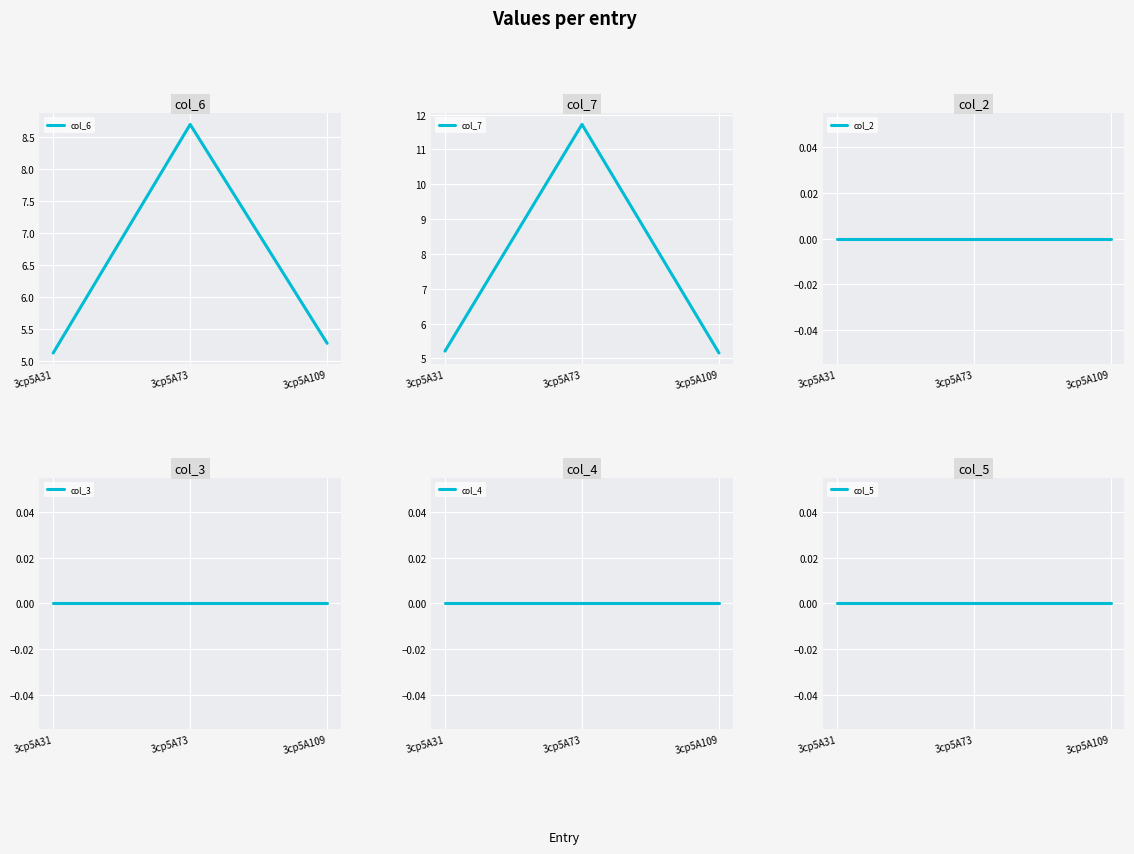

How many lines are shown in the chart?

6